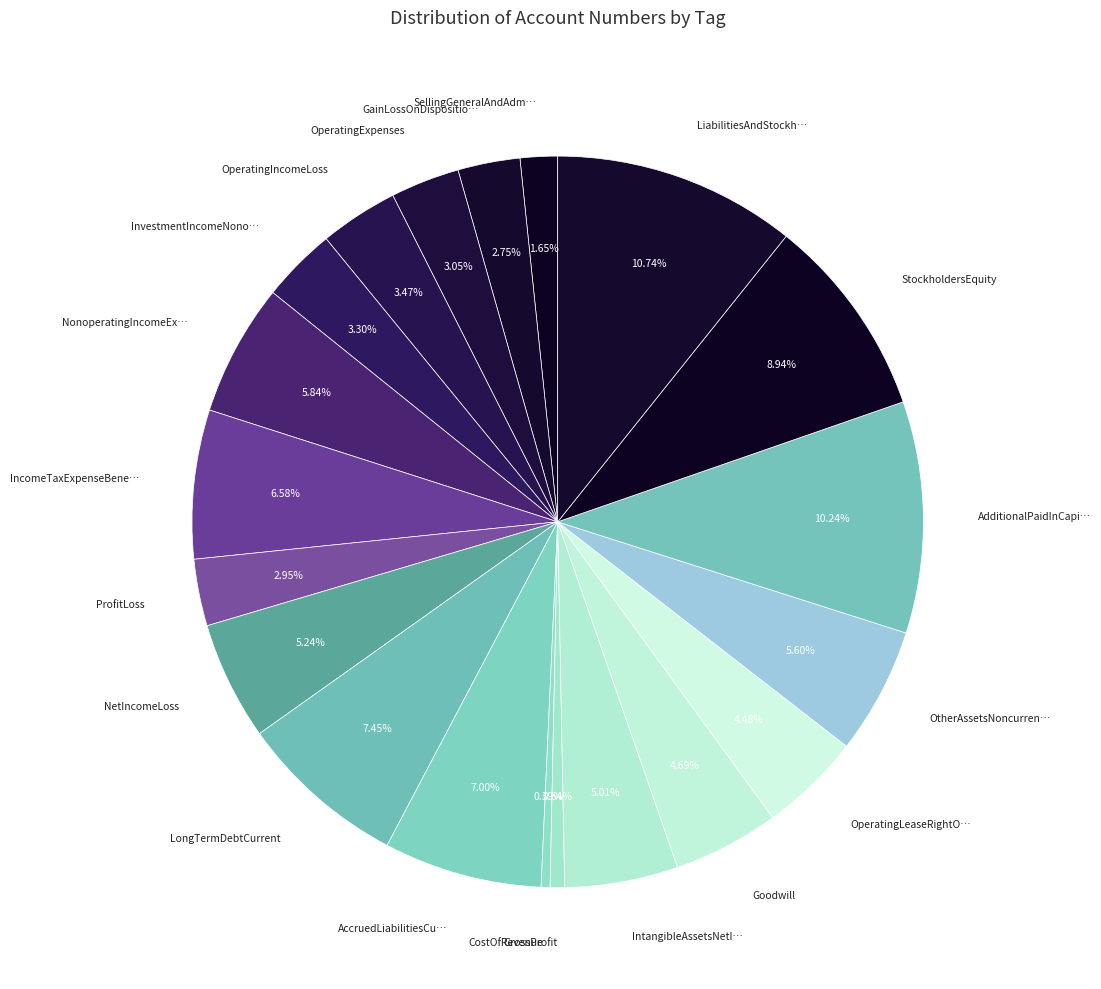

How many segments does this pie chart have?

20